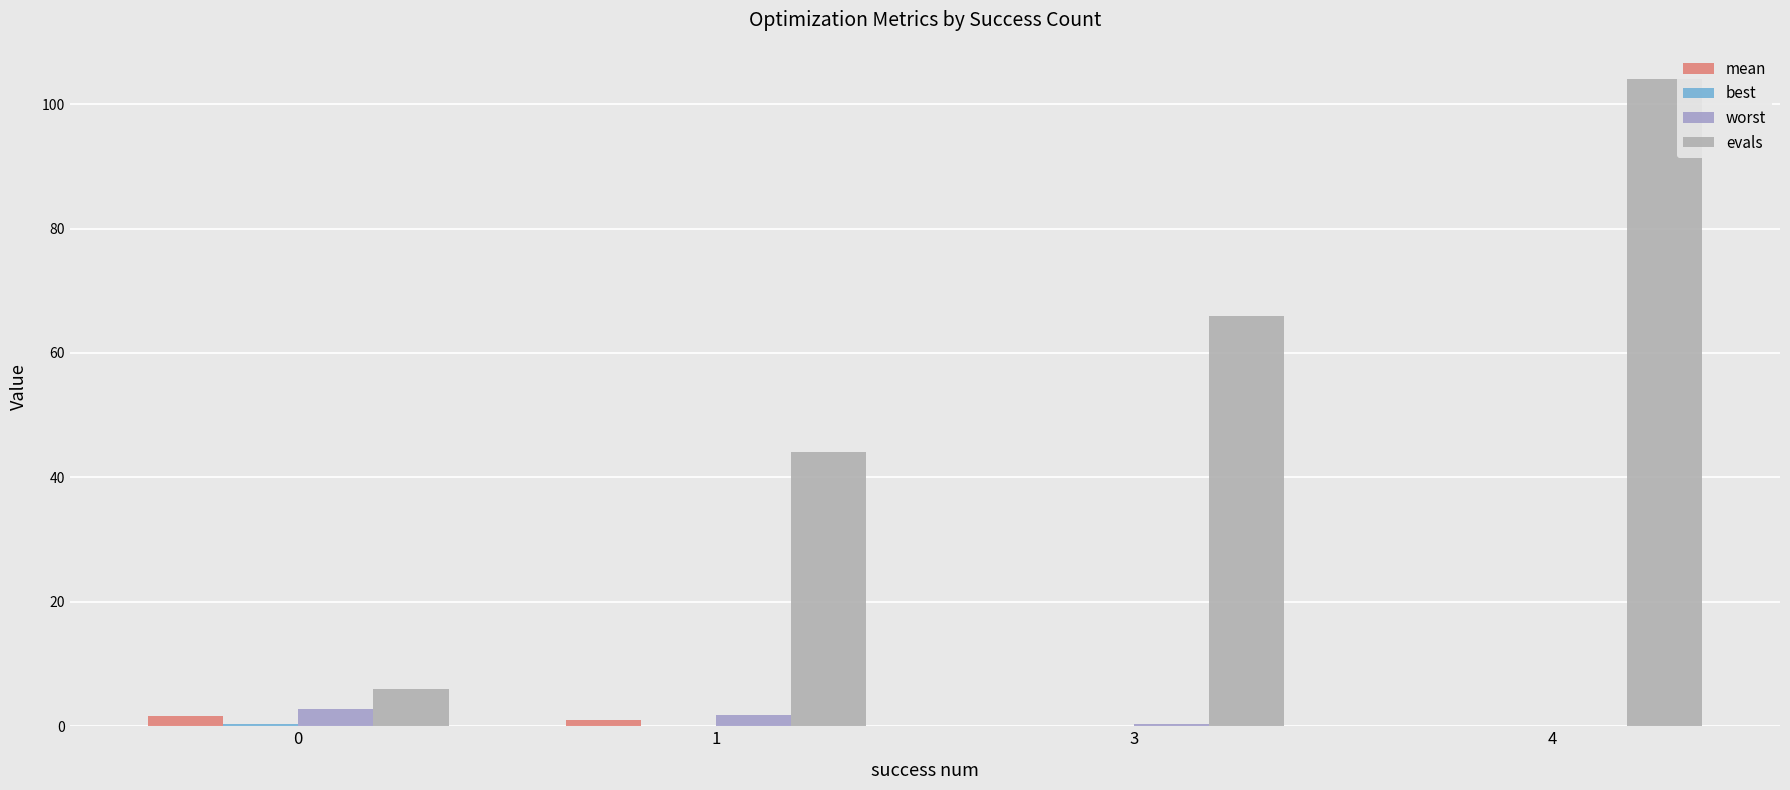

How many groups of bars are there?

4